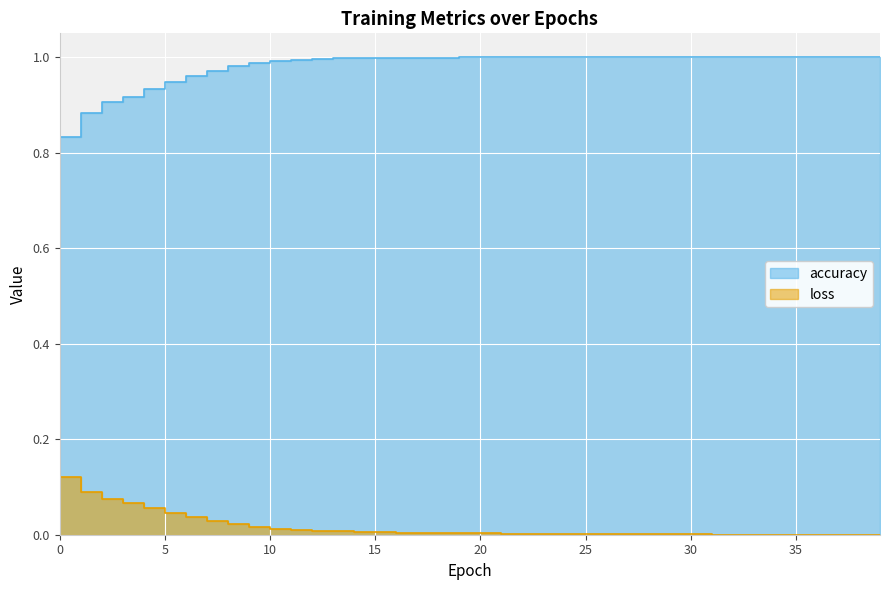

What are all the series names shown in the legend?

accuracy, loss